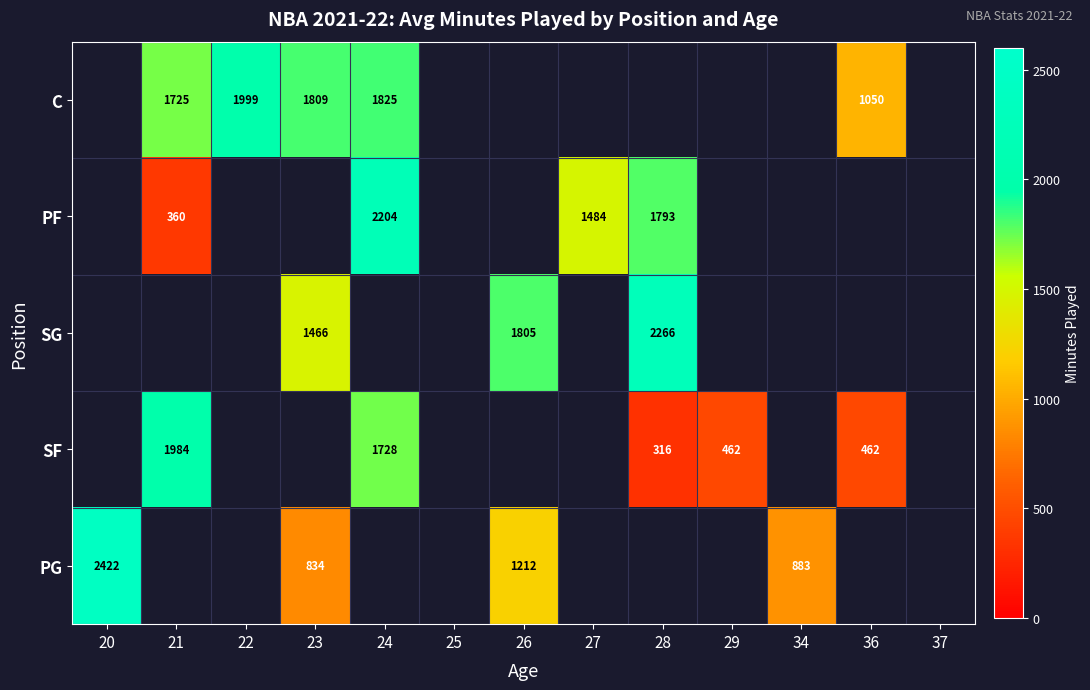

What is the minimum value shown in the chart?

316.0